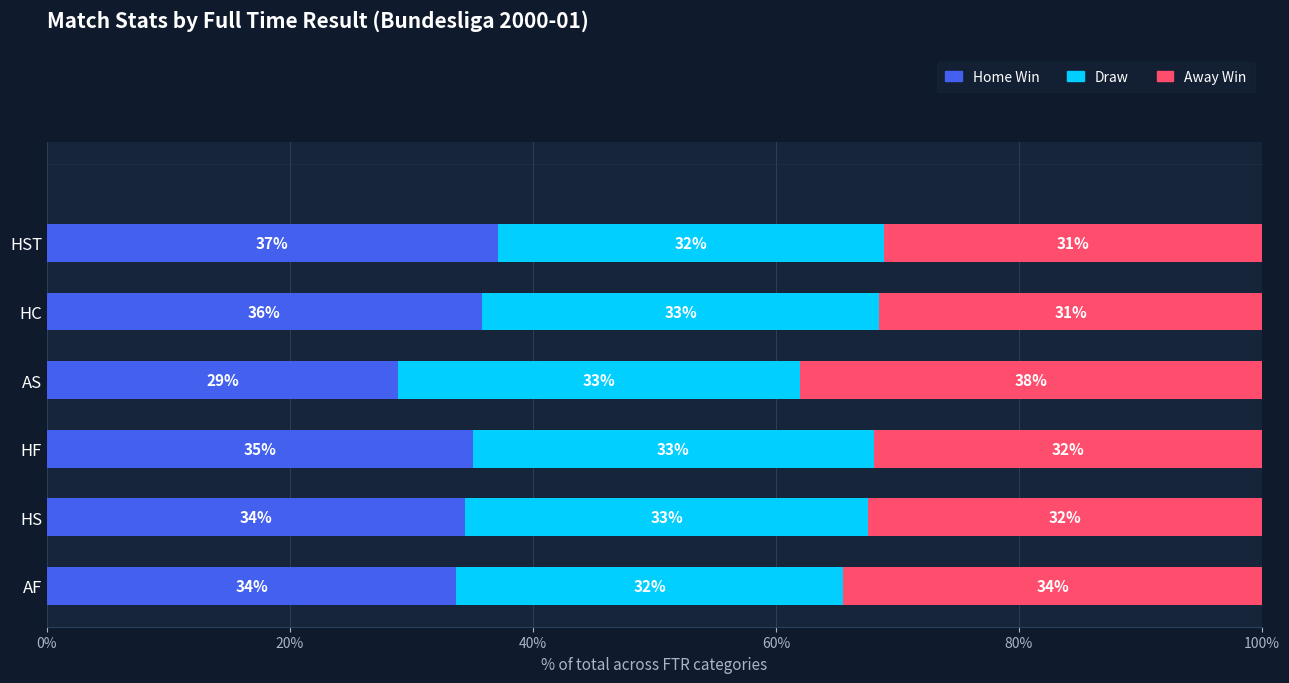

Which category has the lowest value in the Home Win series?

AS